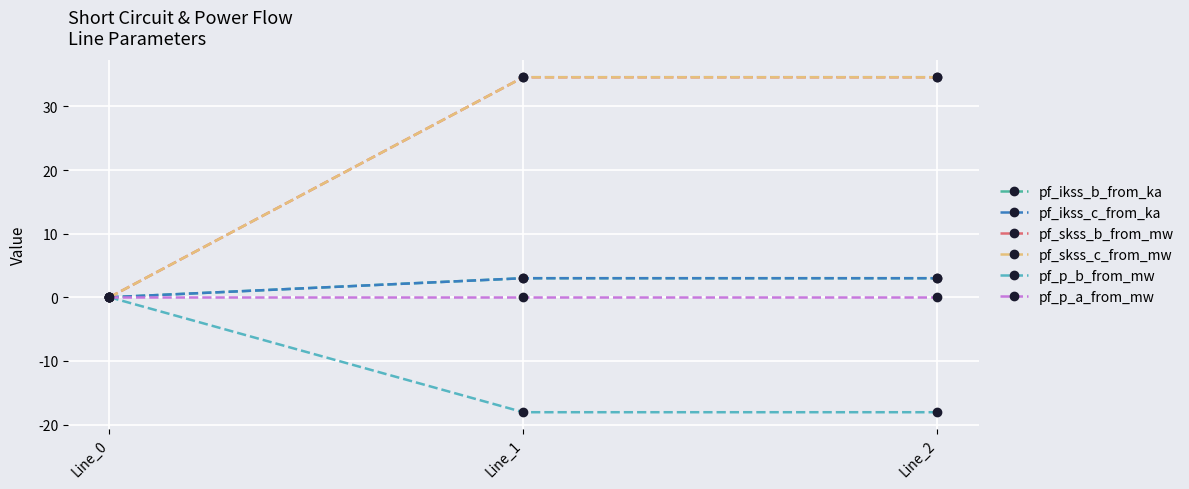

At which label does pf_skss_c_from_mw first exceed 34?

Line_1